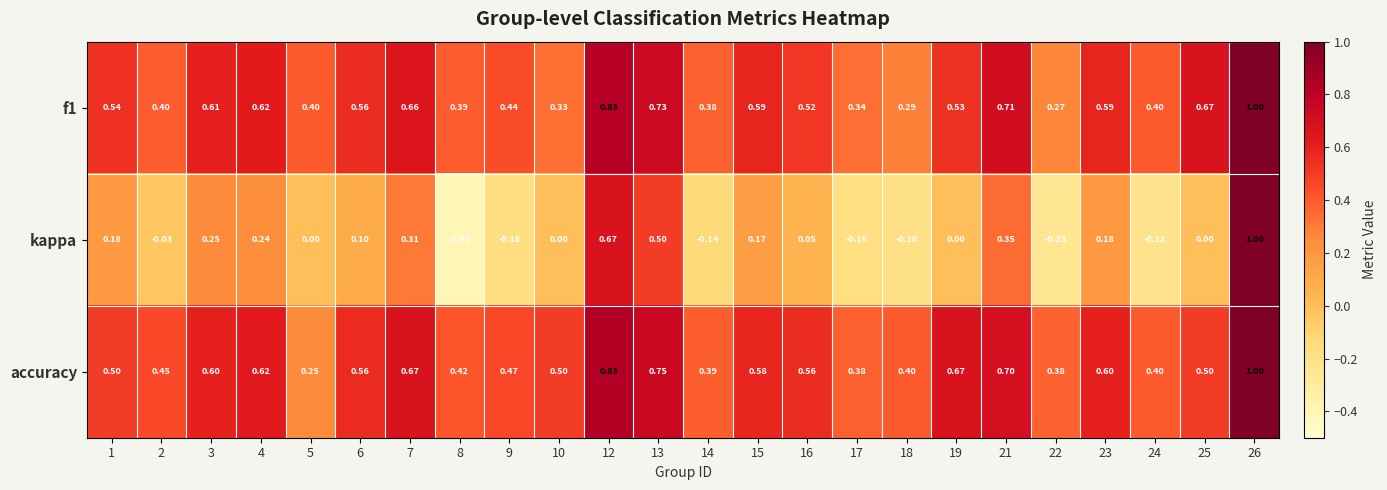

Which series has the largest total across all categories?

accuracy